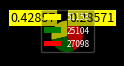

How many slices are in this pie chart?

3